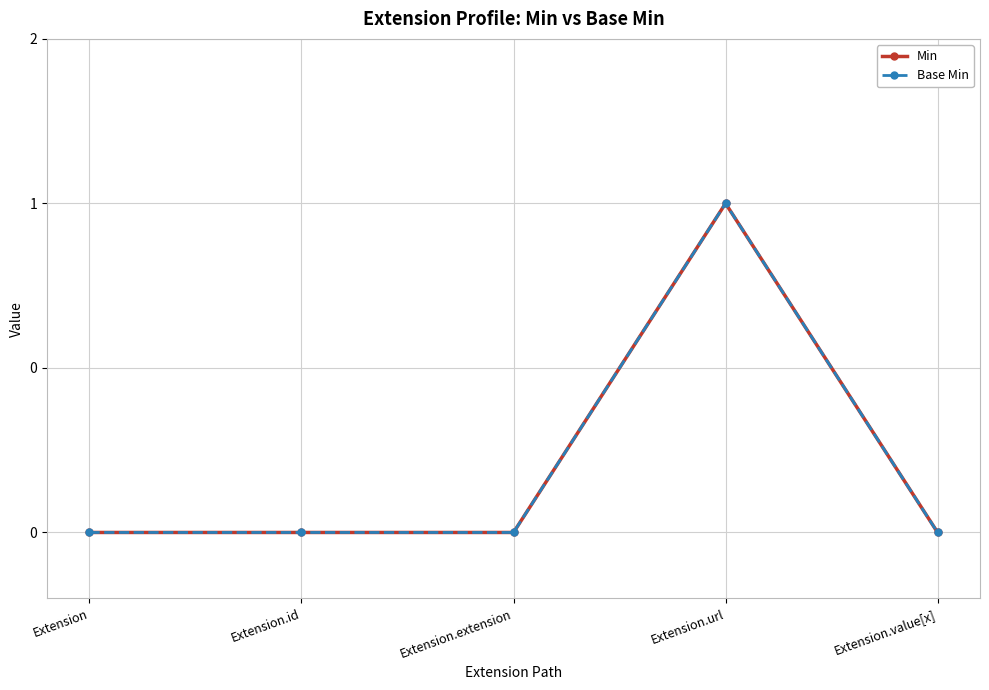

What is the label of the 2nd point from the right?

Extension.url